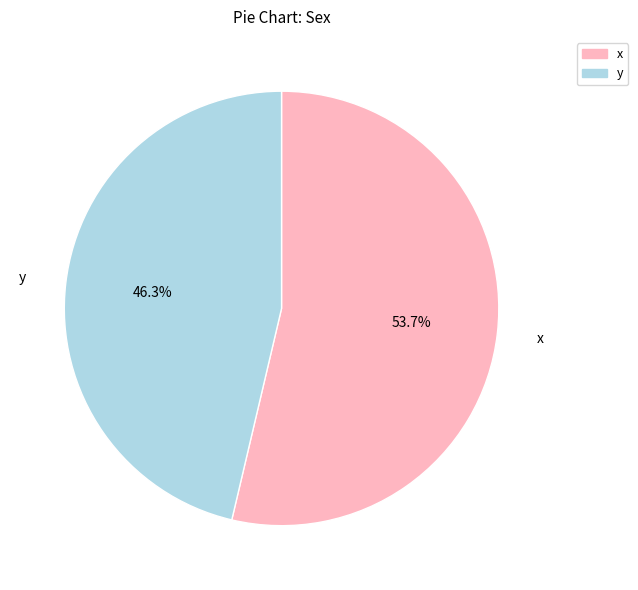

Which slice is the largest?

x